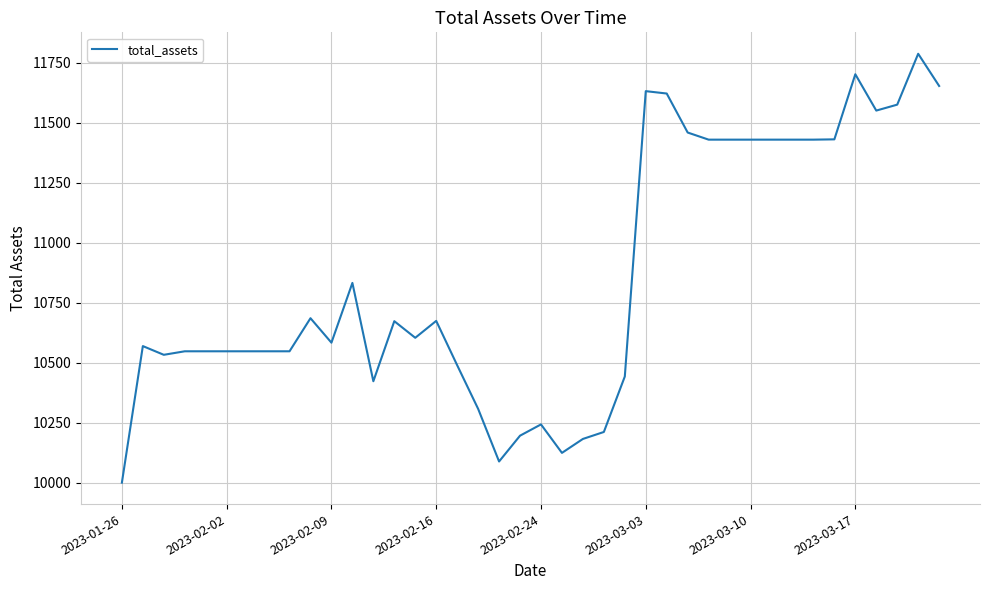

How many lines are shown in the chart?

1